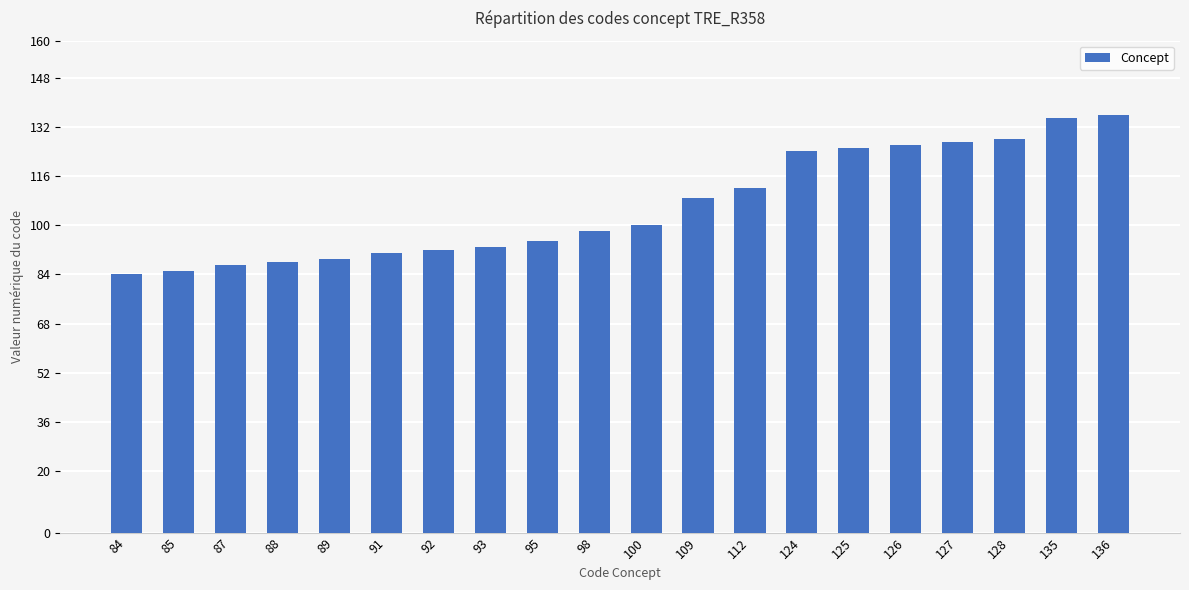

What is the sum of the values at 98 and 100?

198